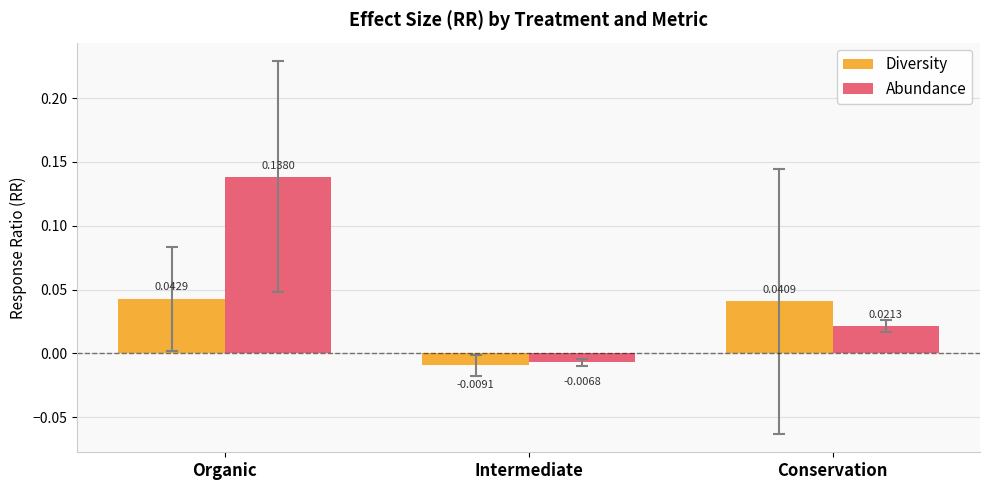

How many negative values does the Diversity series have?

1